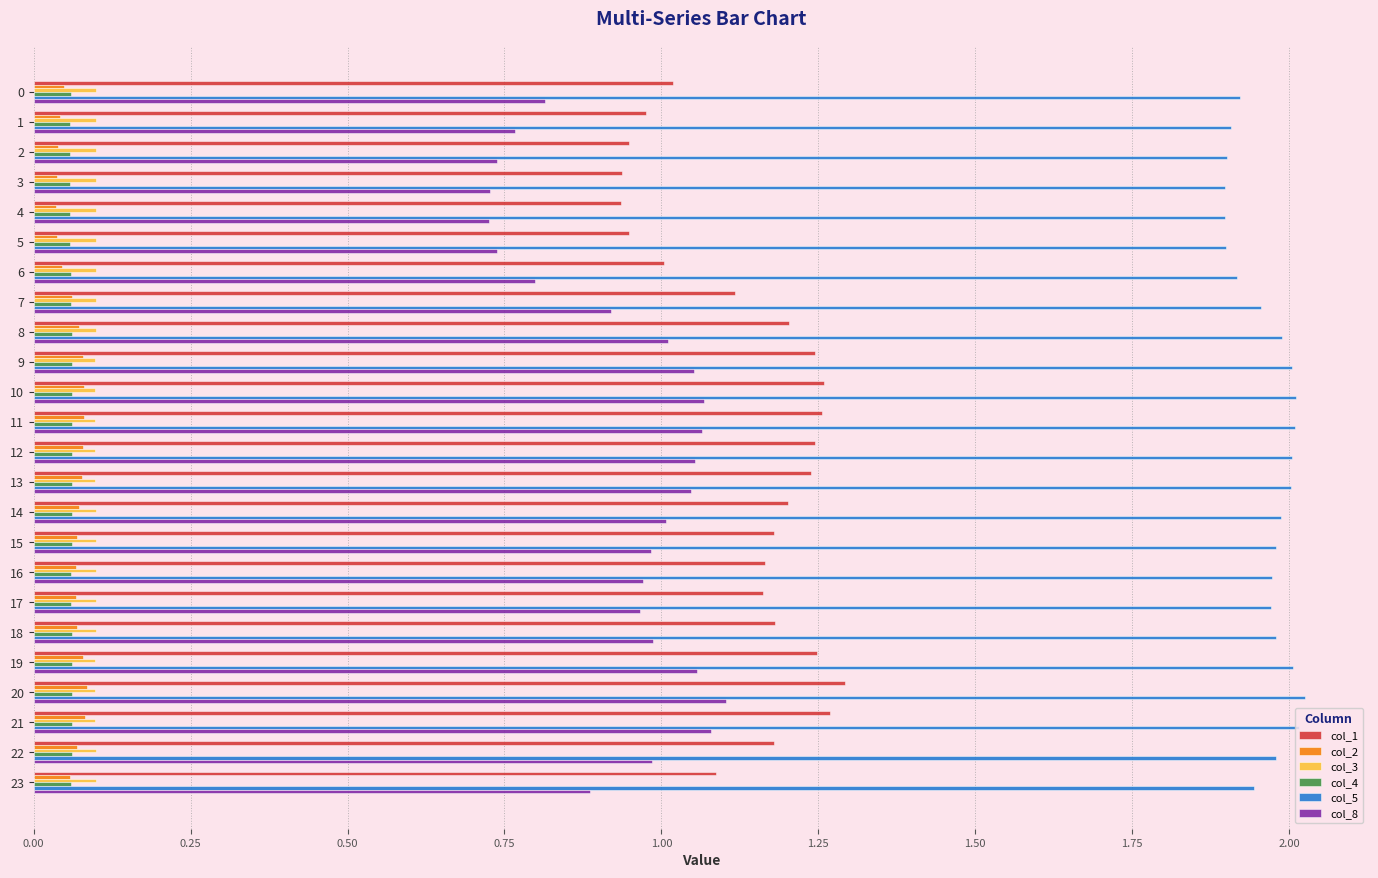

Which series has the largest total across all categories?

col_5